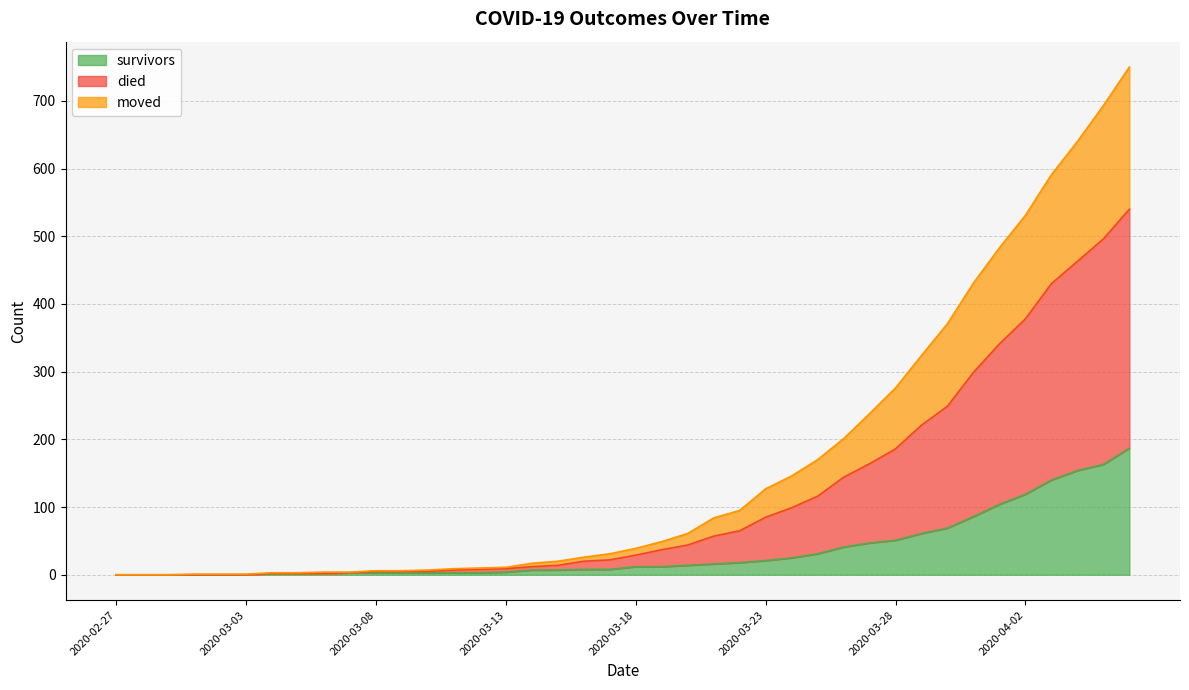

What is the label of the 25th point from the left?

2020-03-22